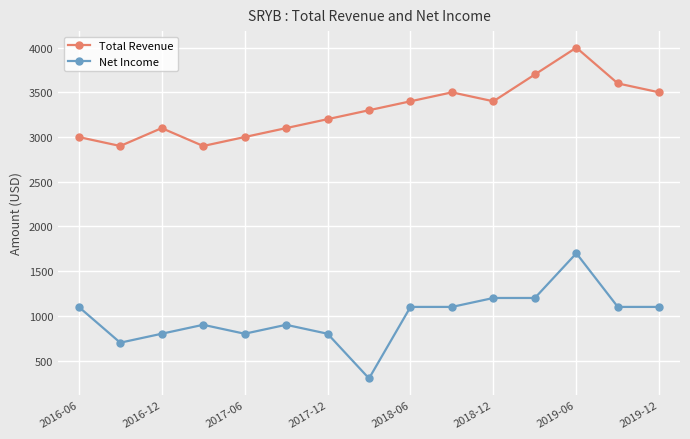

True or false: Total Revenue and Net Income intersect in this chart.

False